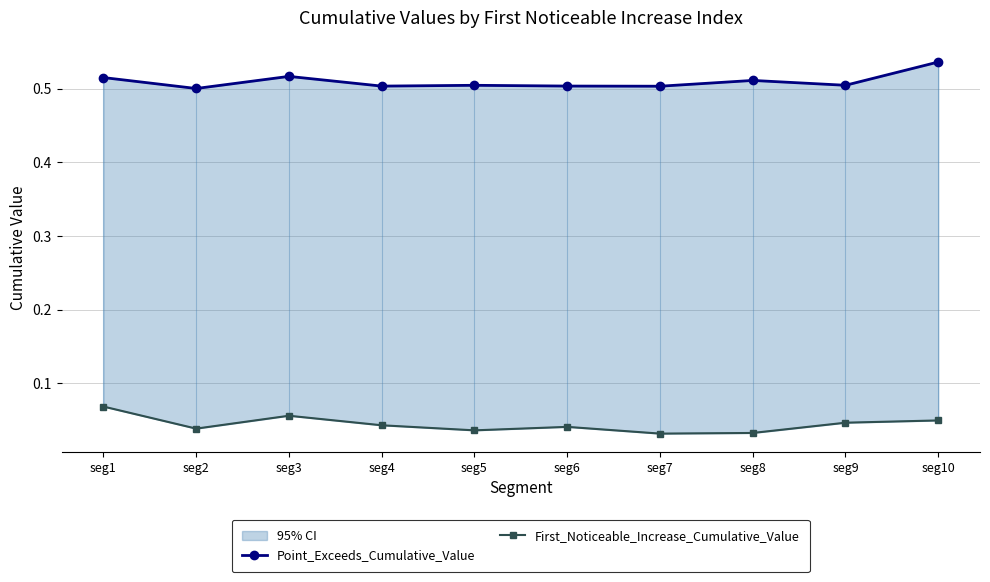

At which label is First_Noticeable_Increase_Cumulative_Value closest to 0?

seg7